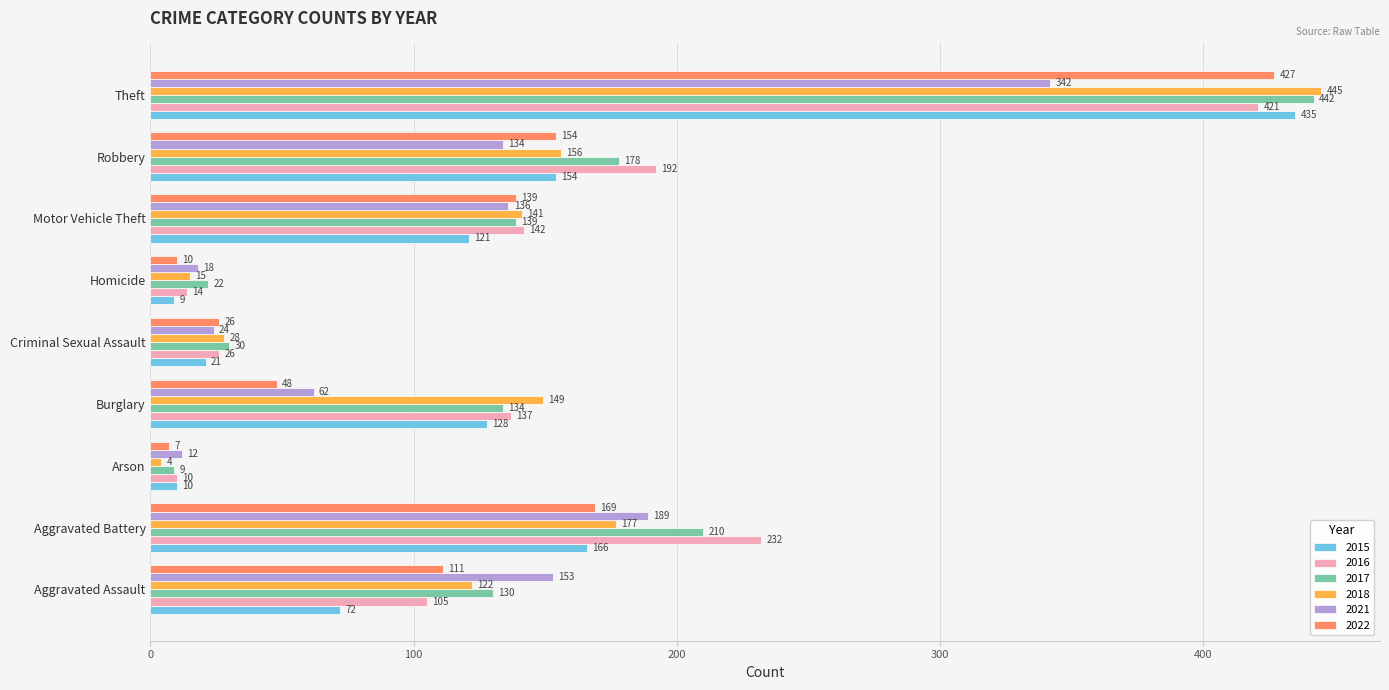

What is the spread (max minus min) of values at Criminal Sexual Assault?

9